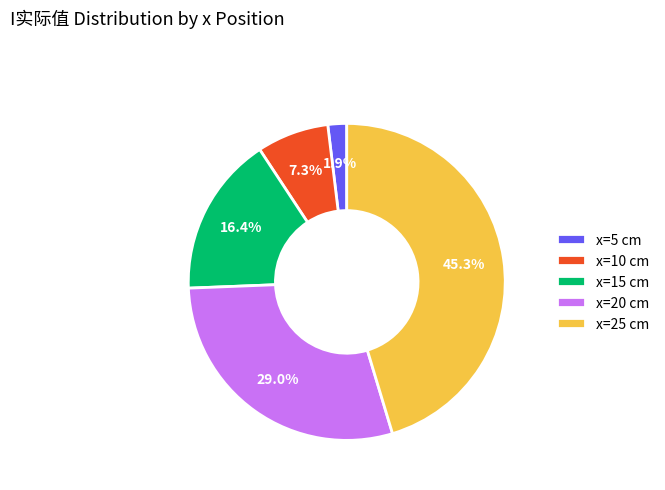

Is x=15 cm the majority of the pie?

No